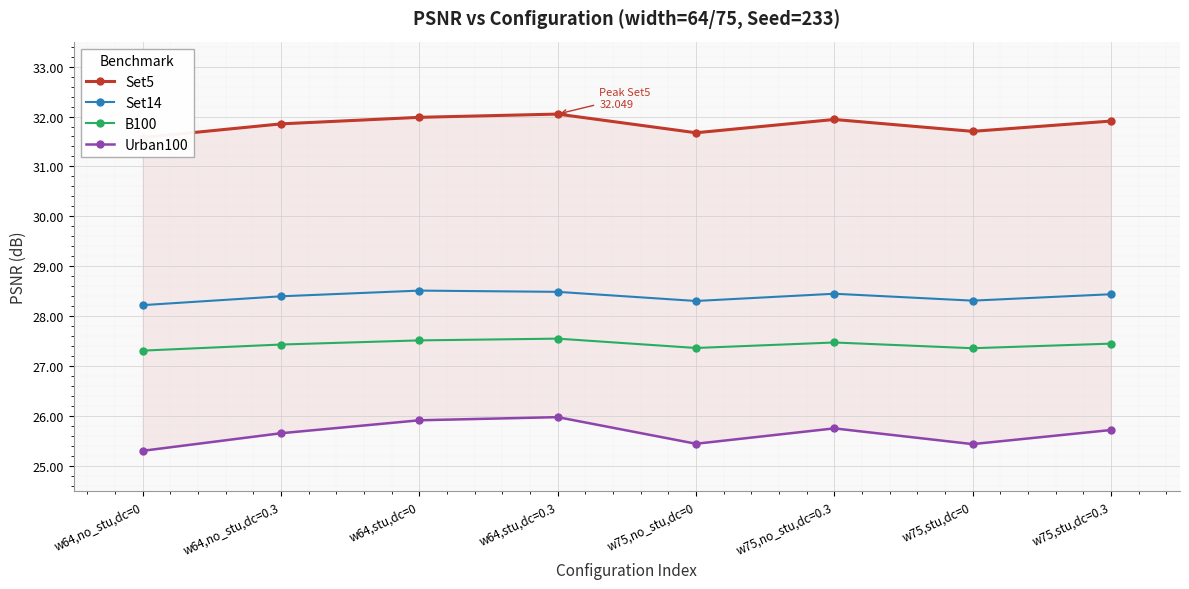

List the labels in order of B100 value, smallest first.

w64,no_stu,dc=0, w75,stu,dc=0, w75,no_stu,dc=0, w64,no_stu,dc=0.3, w75,stu,dc=0.3, w75,no_stu,dc=0.3, w64,stu,dc=0, w64,stu,dc=0.3